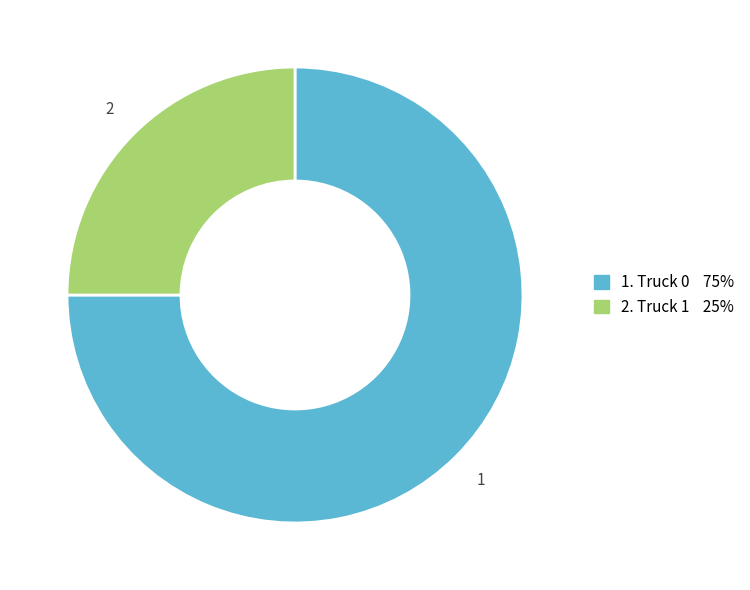

Is there a majority slice in this chart?

Yes